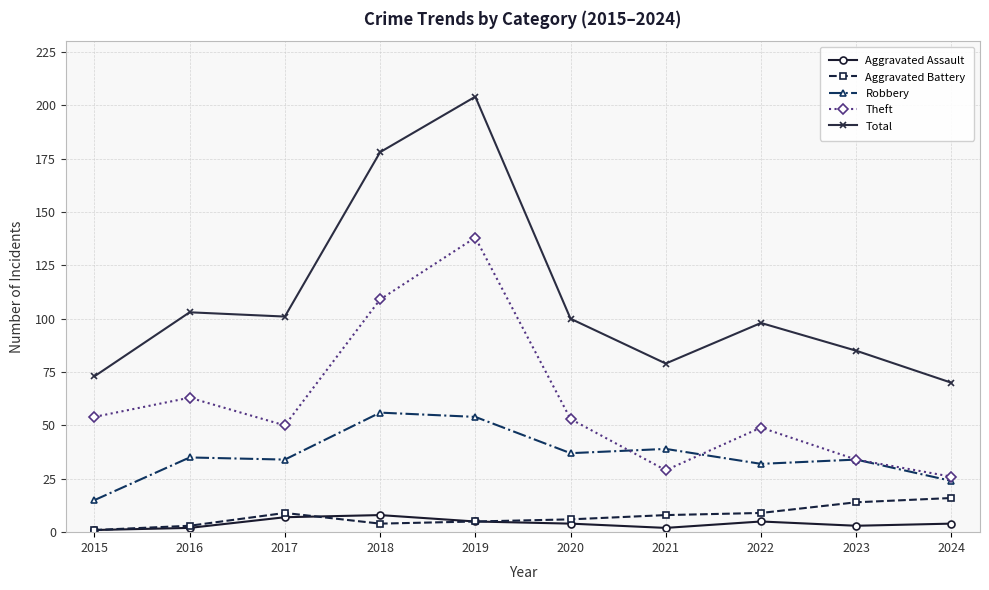

True or false: Aggravated Battery and Robbery intersect in this chart.

False